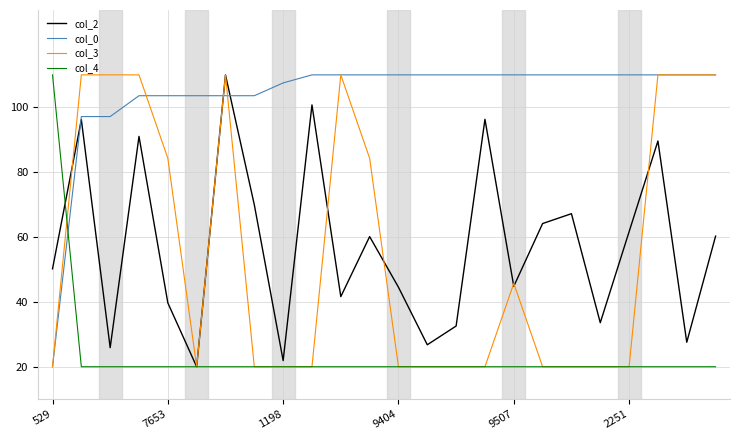

What is the greatest value displayed?

110.0